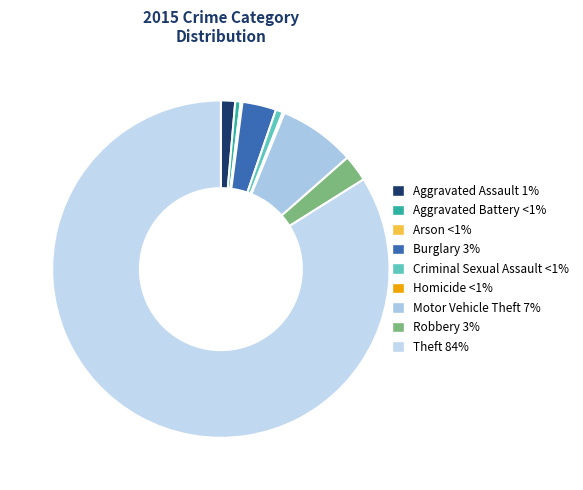

How many slices are in this pie chart?

9